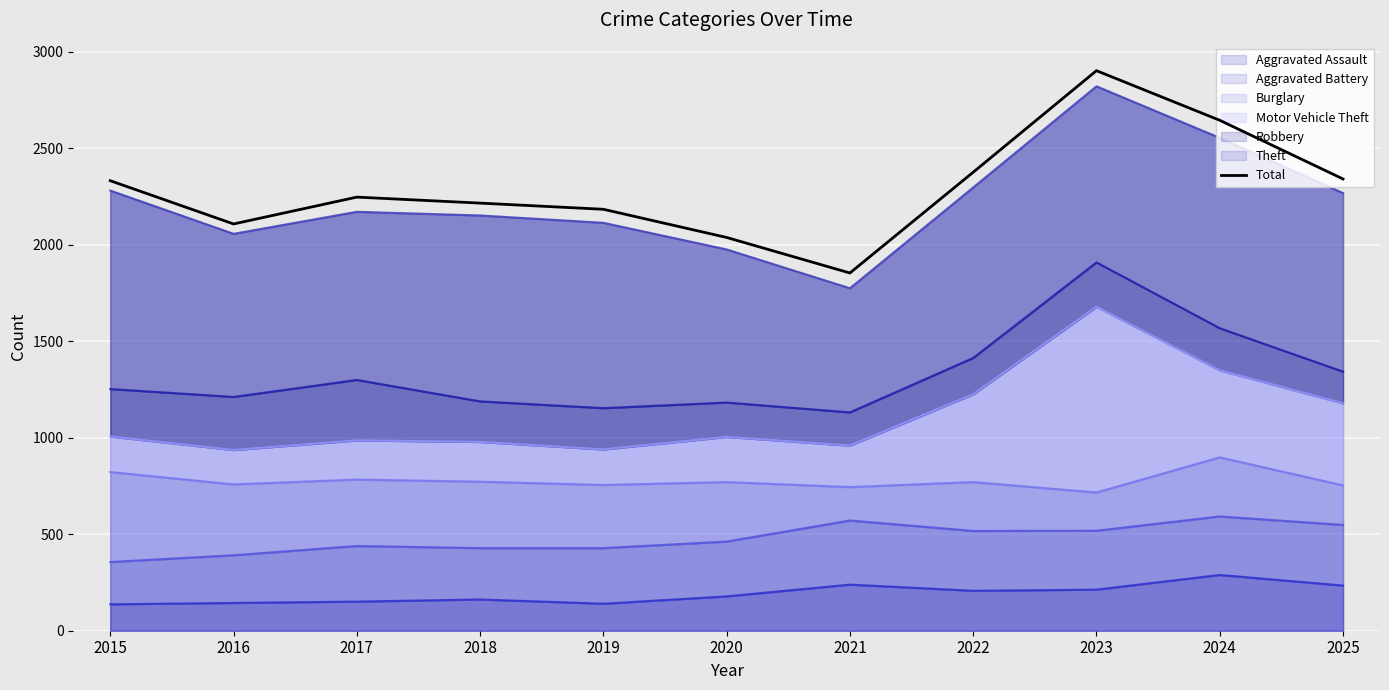

Read the value at 2025, to the nearest 100.

2300